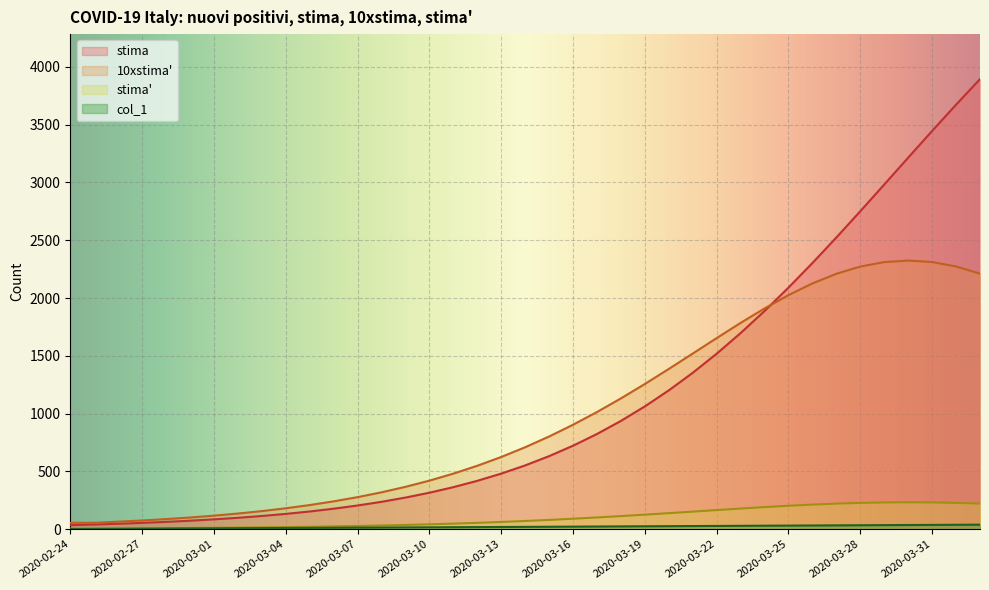

How many lines are shown in the chart?

4